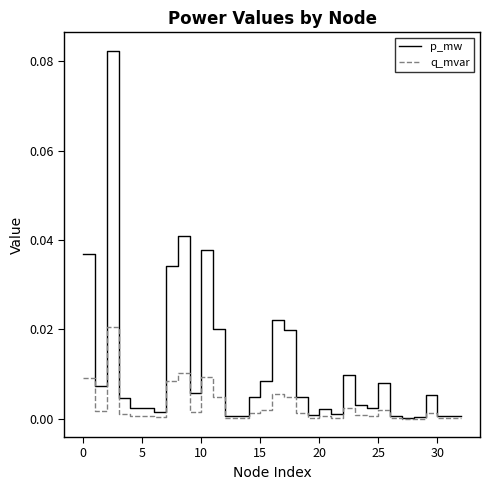

Which series has the largest range (max minus min)?

p_mw